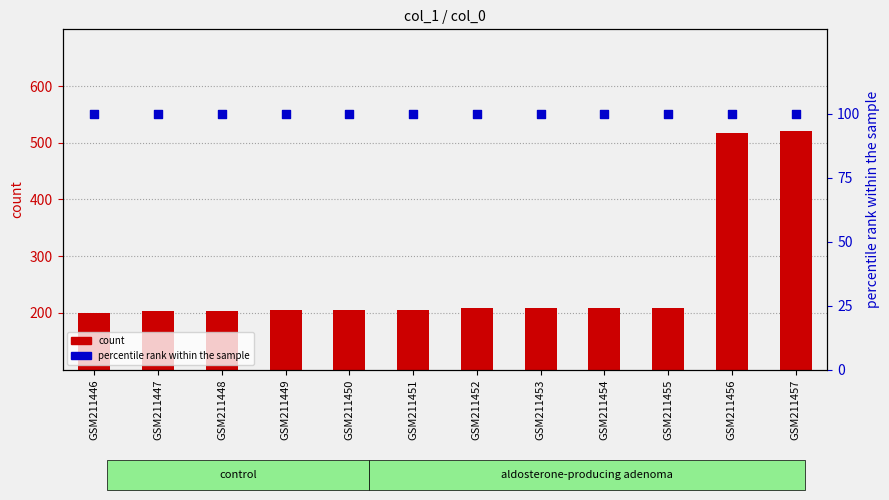

Which series has the widest spread of Y values?

count